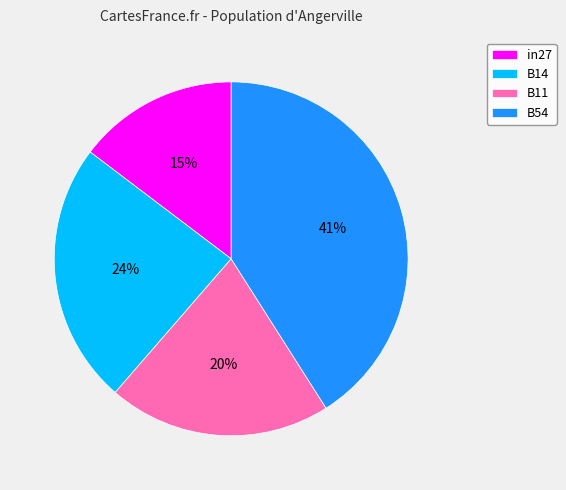

Do in27 and B11 together represent more than half of the pie?

No